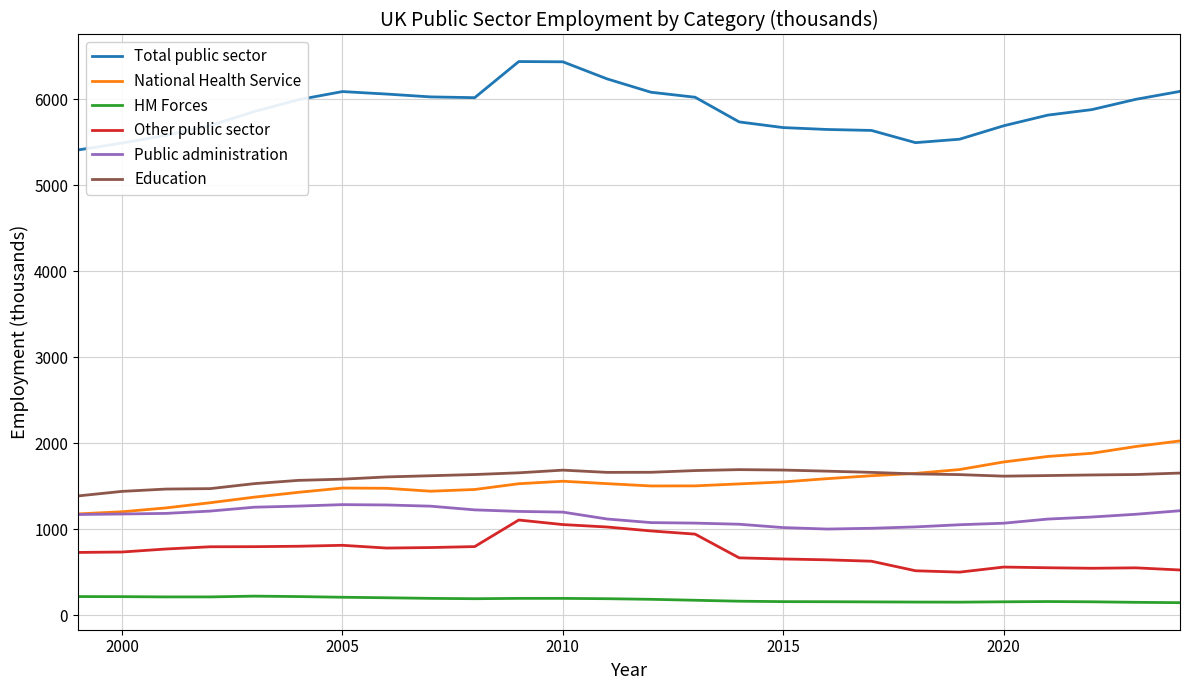

What is the lowest value of the Public administration series?

1003